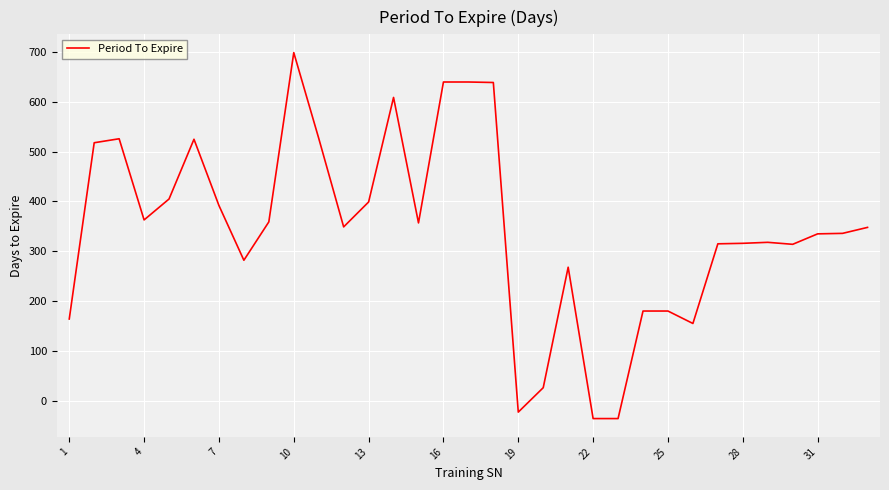

What is the difference between the maximum and minimum values?

735